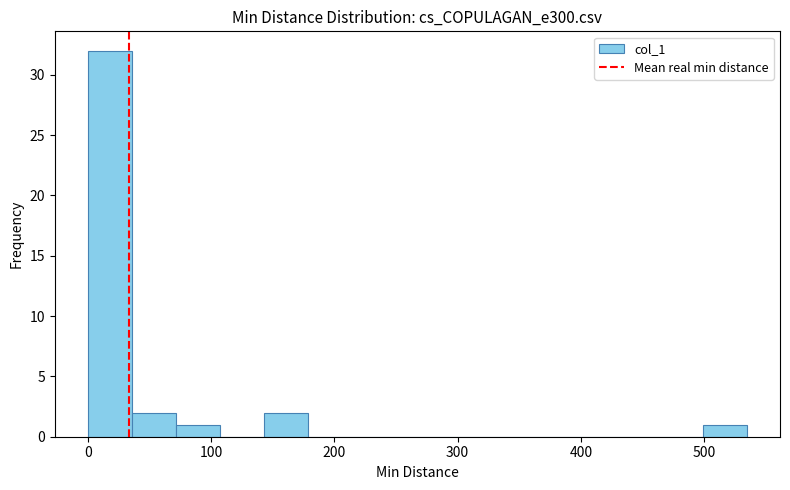

Read against the x-axis, roughly where is the centre of the tallest bar?

20